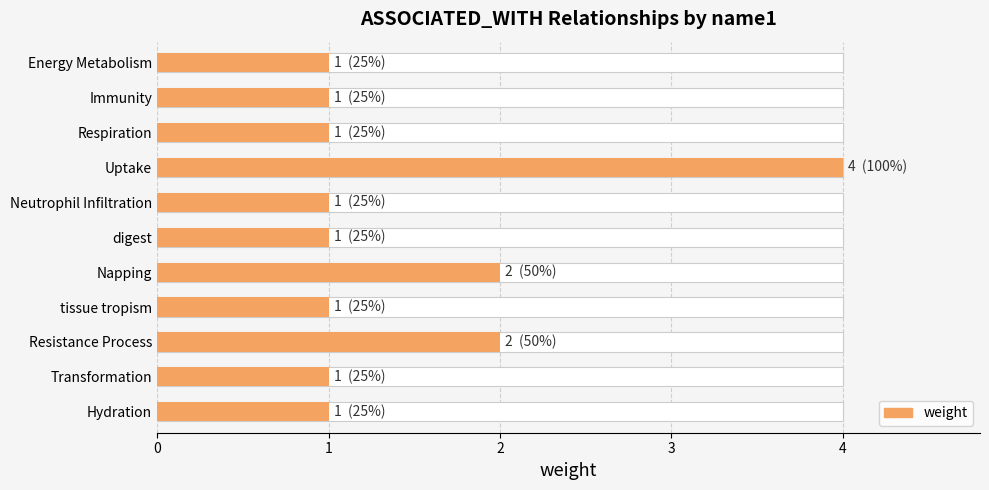

Approximately how many times larger is the value at Uptake compared to Neutrophil Infiltration?

4.0